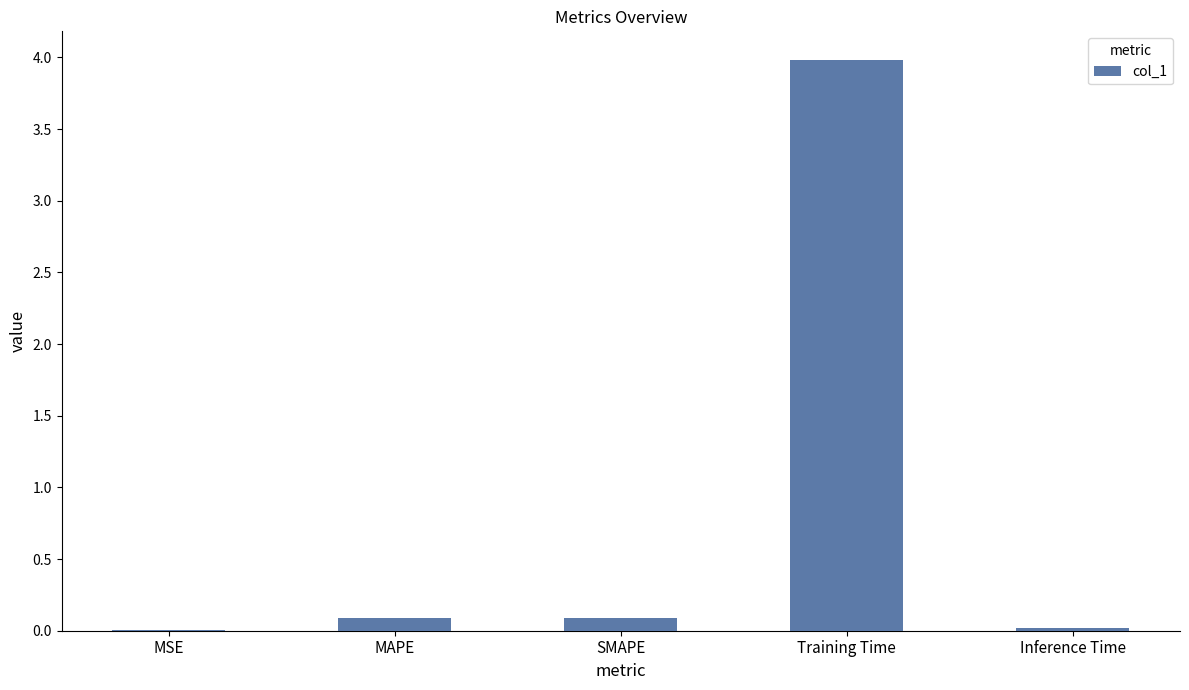

What is the sum of all values?

4.2